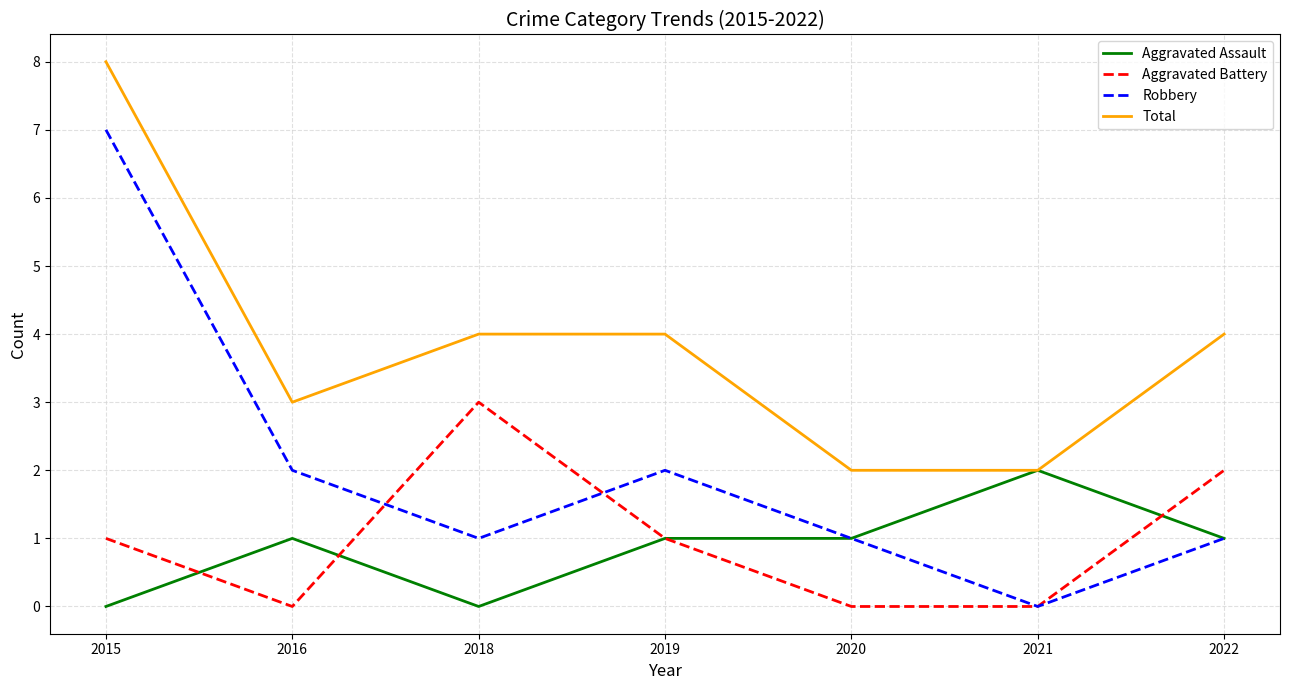

At which category is the sum across all series the highest?

2015